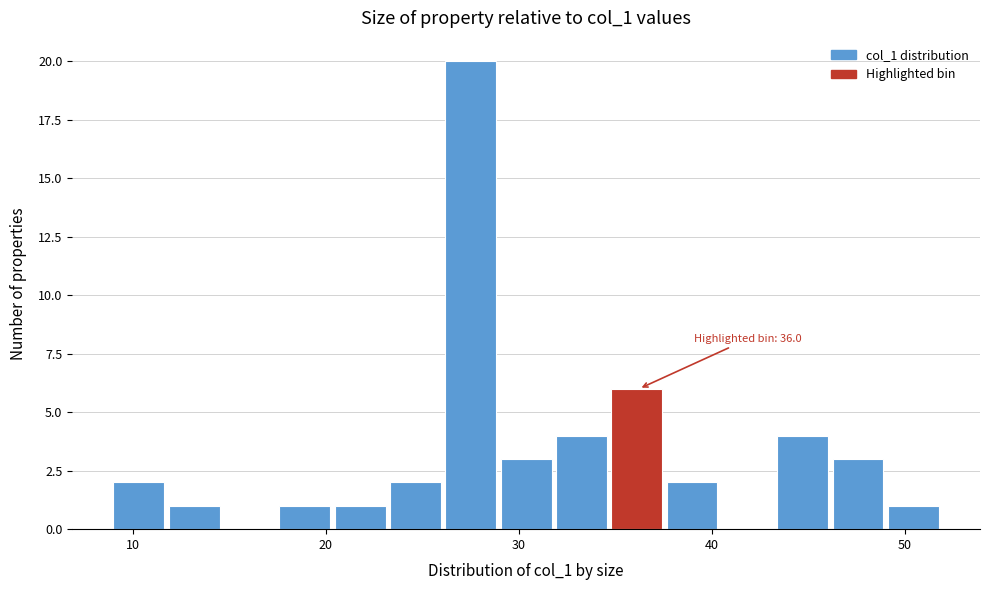

Read against the x-axis, roughly where is the centre of the tallest bar?

28